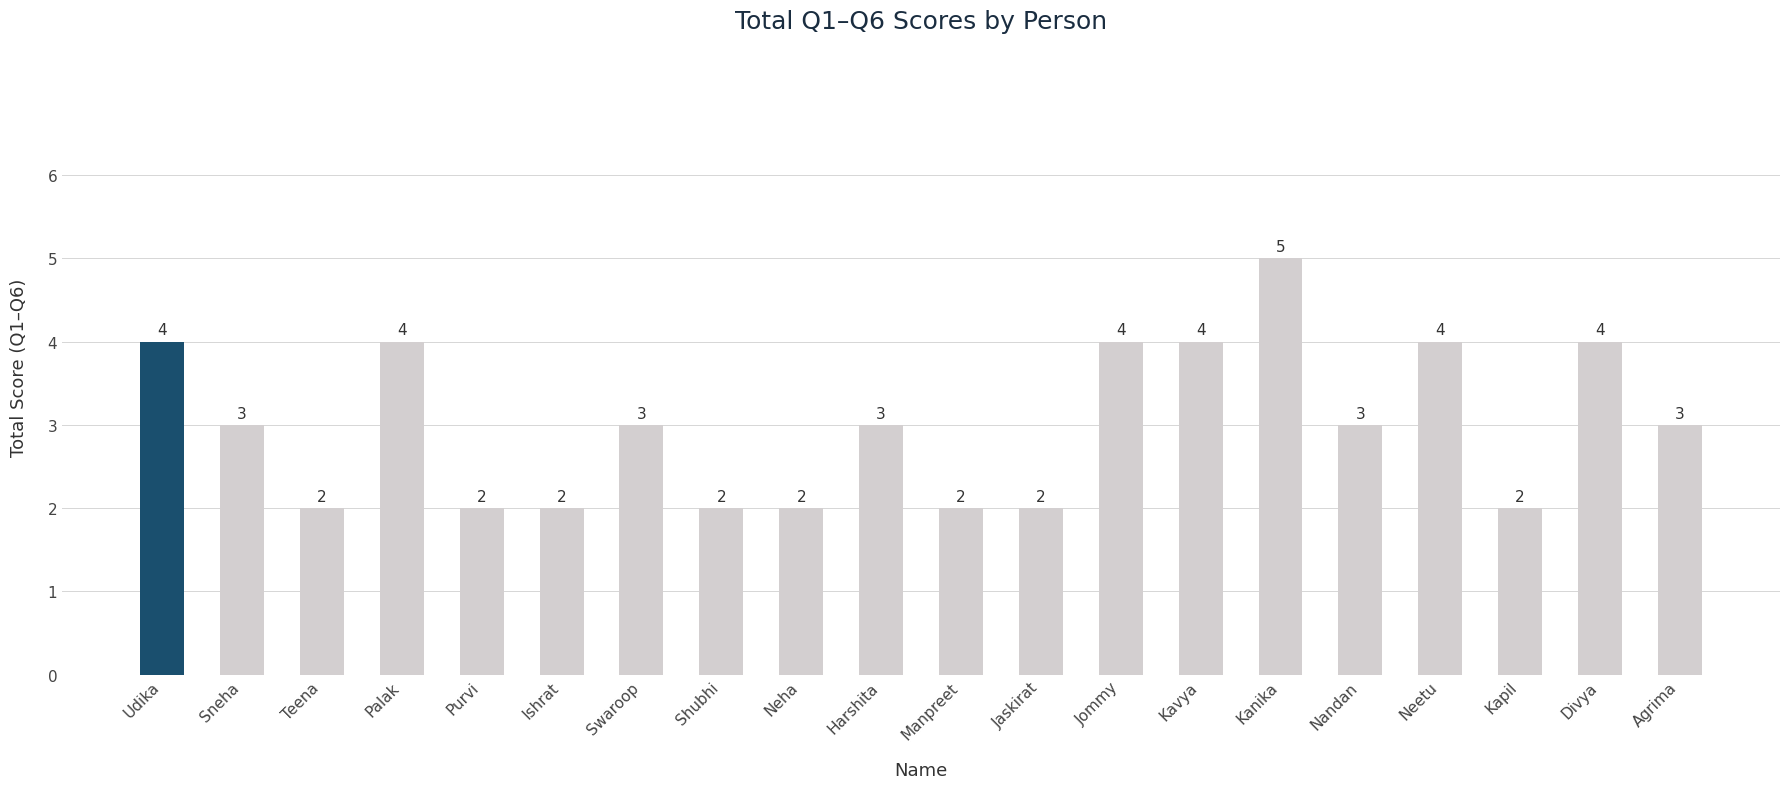

What is the ratio of the value at Divya to the value at Harshita?

1.3